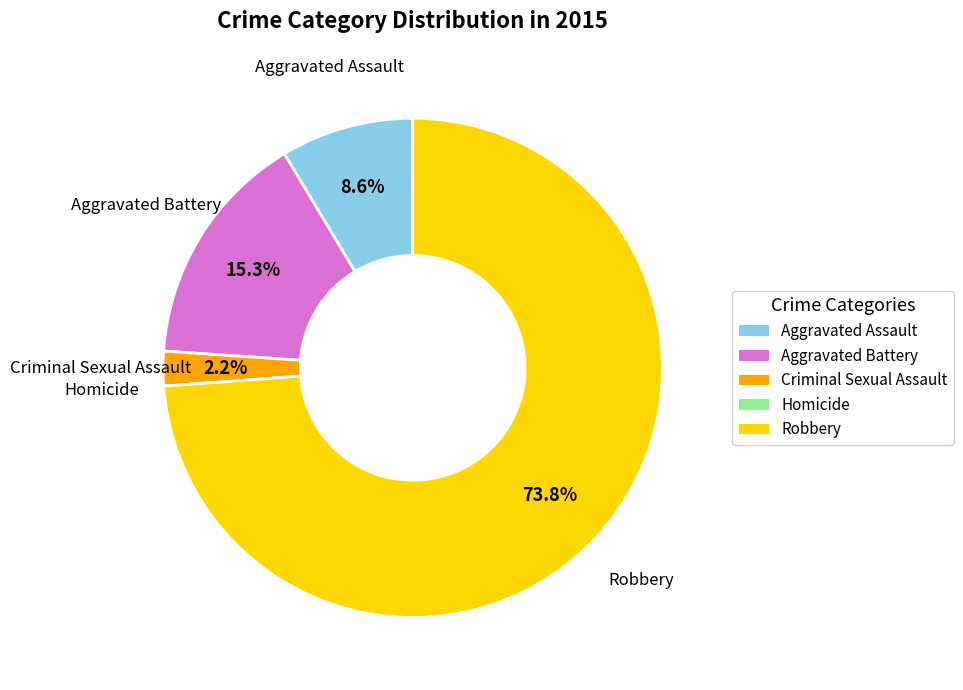

What percentage do Criminal Sexual Assault and Robbery together represent?

76.1%